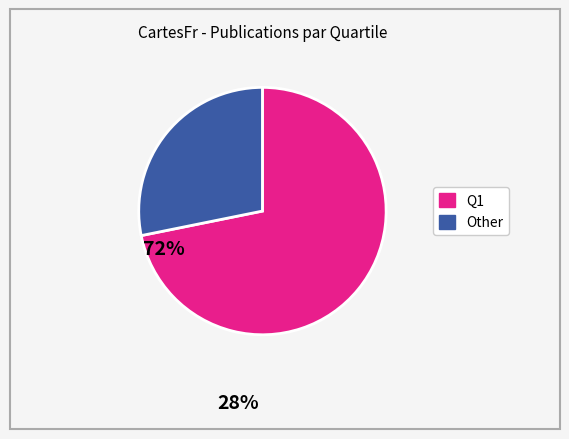

Is there a majority slice in this chart?

Yes